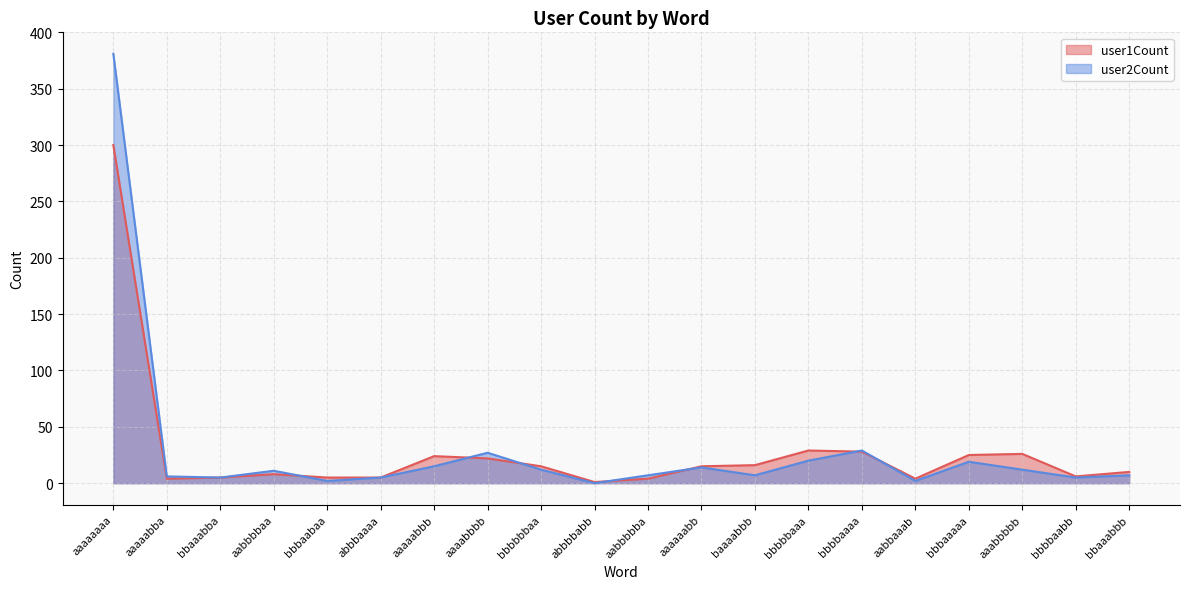

Between bbbbbaaa and bbbaaaaa, which series saw the biggest shift?

user1Count